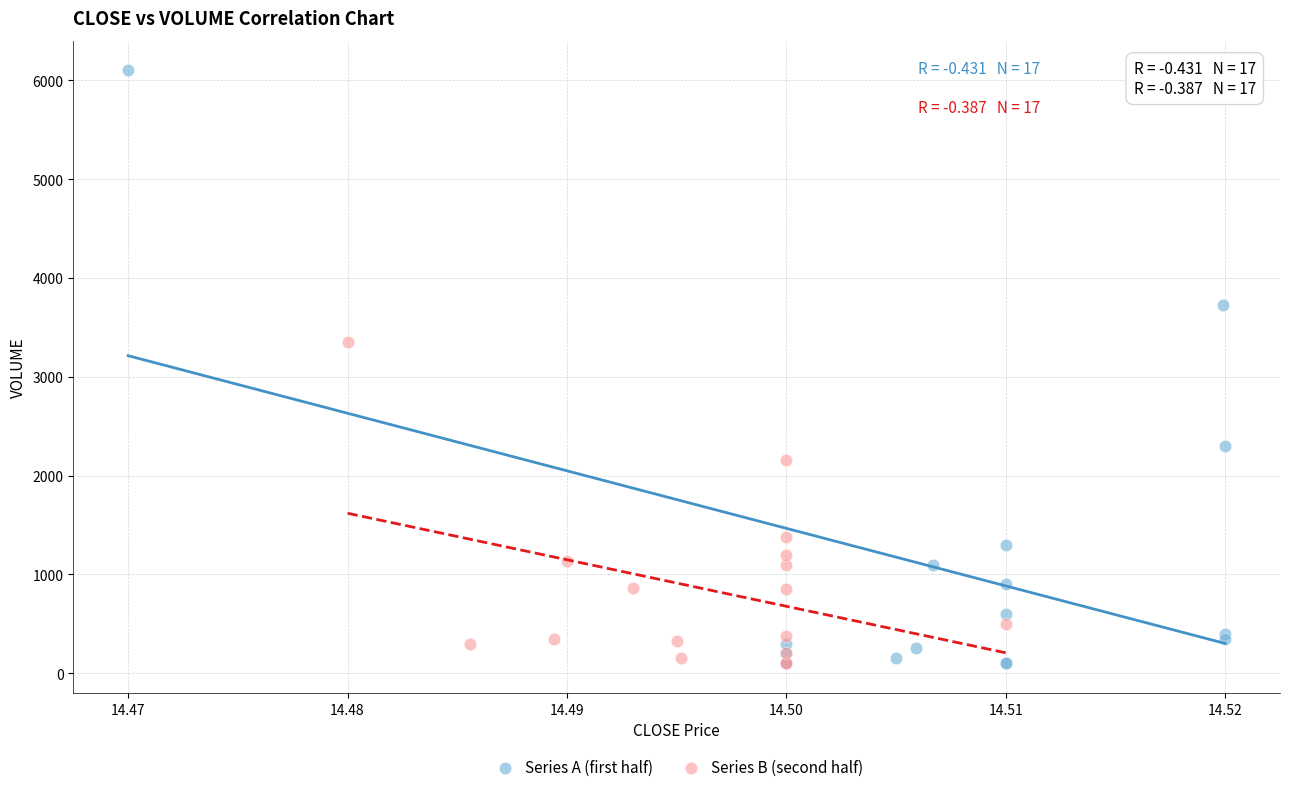

Which series reaches the maximum Y coordinate?

Series A (first half)